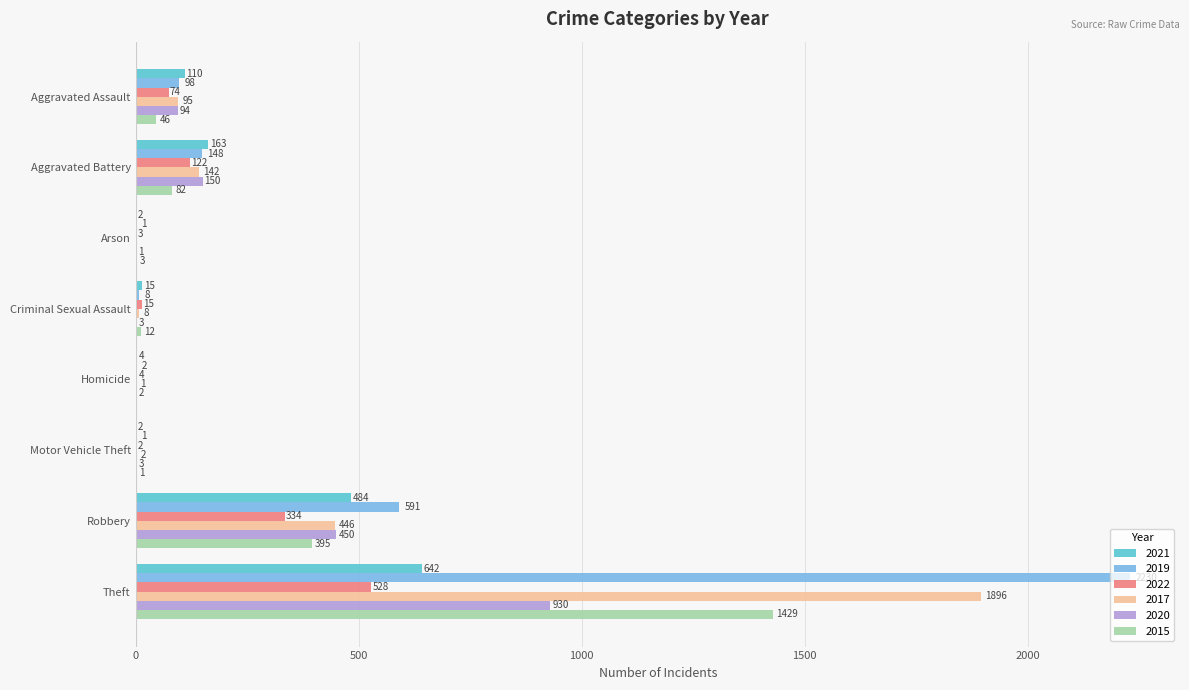

What is the sum of the 2019 values at Criminal Sexual Assault and Aggravated Assault?

106